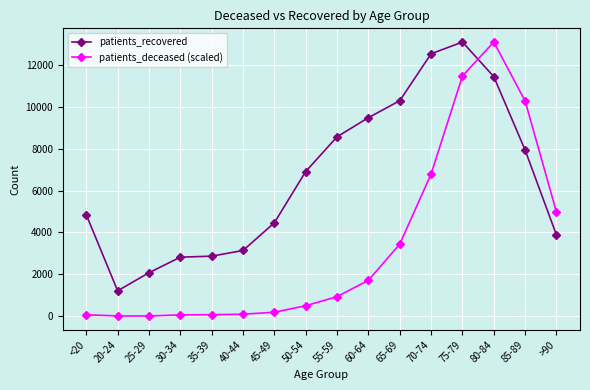

How many data points in patients_deceased (scaled) are above 935?

8